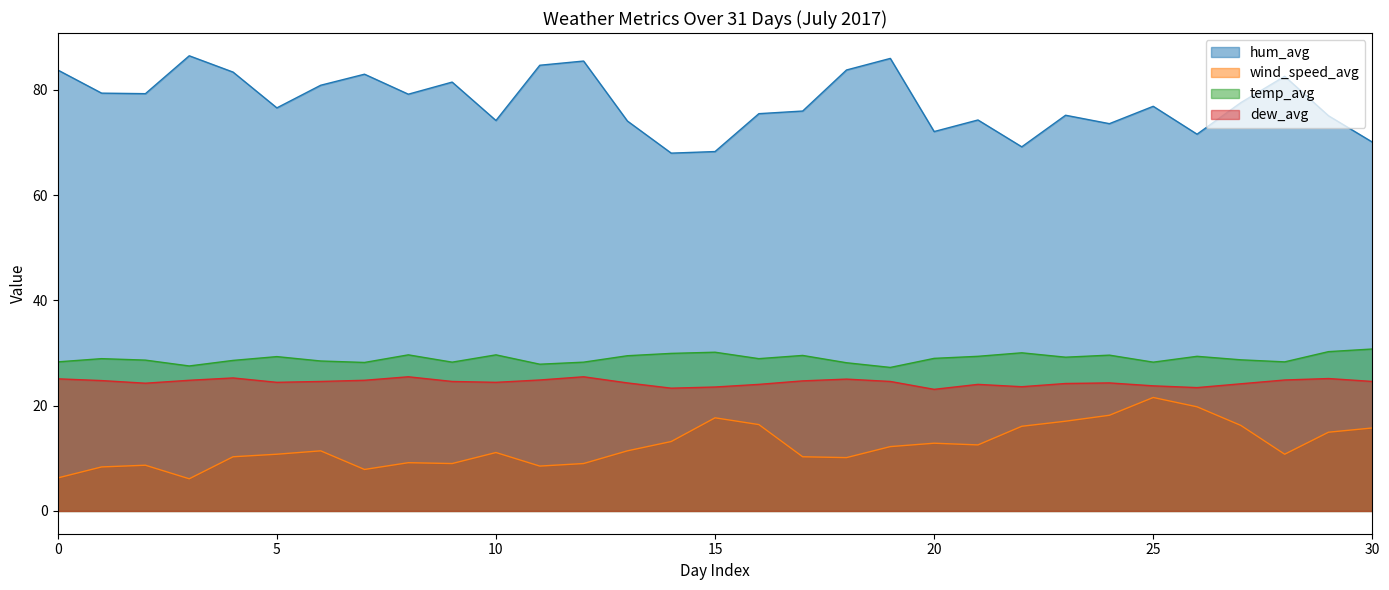

Read the temp_avg value at 8.

29.7